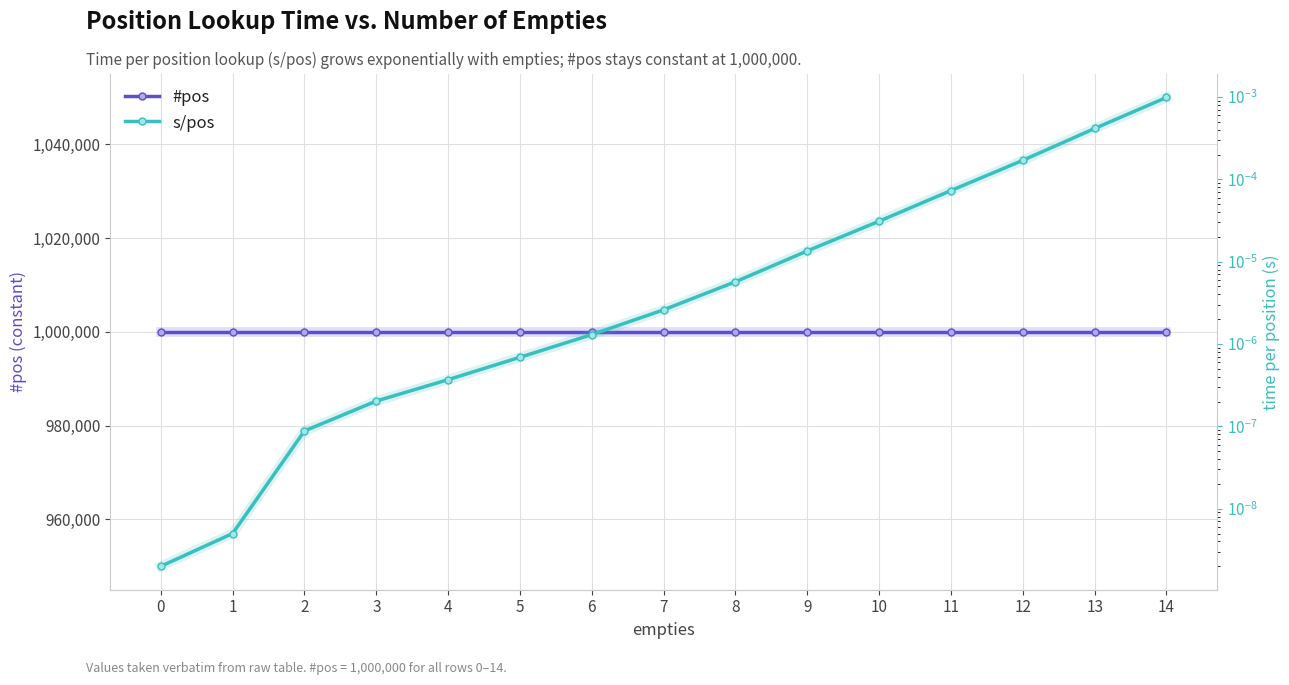

What is the total value across all series at 3?

1000000.0